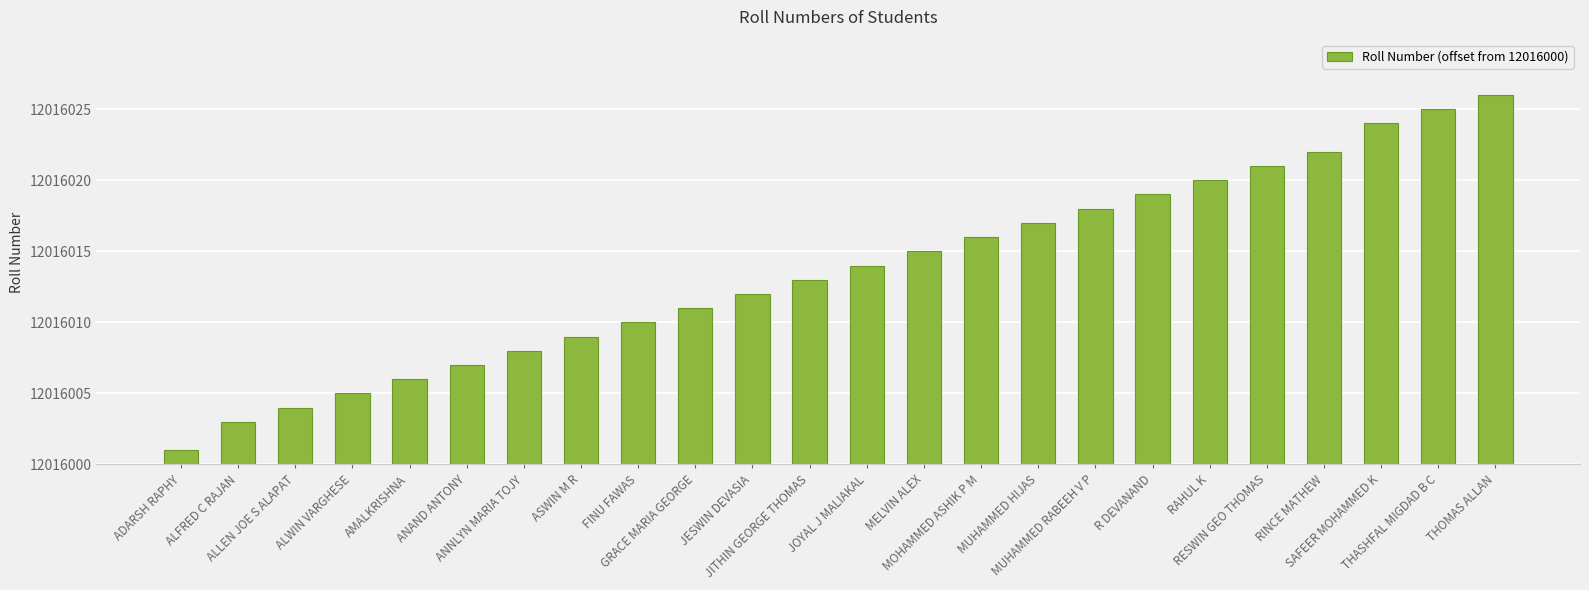

Which label corresponds to the largest value in the chart?

THOMAS ALLAN